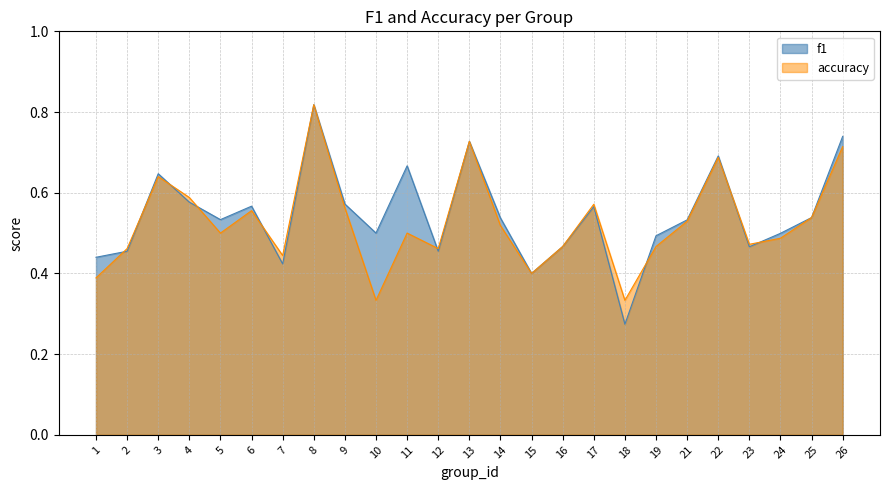

Reading left to right, list all the values displayed in this chart.

f1: 1=0.4	2=0.5	3=0.6	4=0.6	5=0.5	6=0.6	7=0.4	8=0.8	9=0.6	10=0.5	11=0.7	12=0.5	13=0.7	14=0.5	15=0.4	16=0.5	17=0.6	18=0.3	19=0.5	21=0.5	22=0.7	23=0.5	24=0.5	25=0.5	26=0.7
accuracy: 1=0.4	2=0.5	3=0.6	4=0.6	5=0.5	6=0.6	7=0.4	8=0.8	9=0.6	10=0.3	11=0.5	12=0.5	13=0.7	14=0.5	15=0.4	16=0.5	17=0.6	18=0.3	19=0.5	21=0.5	22=0.7	23=0.5	24=0.5	25=0.5	26=0.7